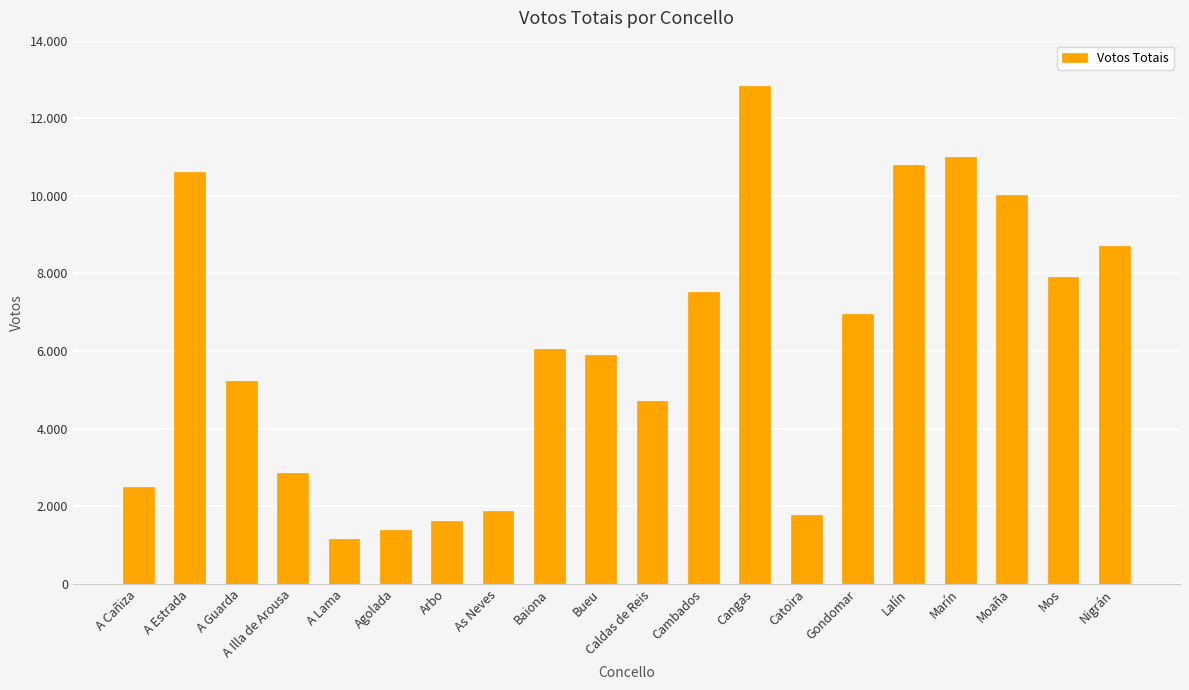

The value at A Illa de Arousa is 2865. True or false?

True